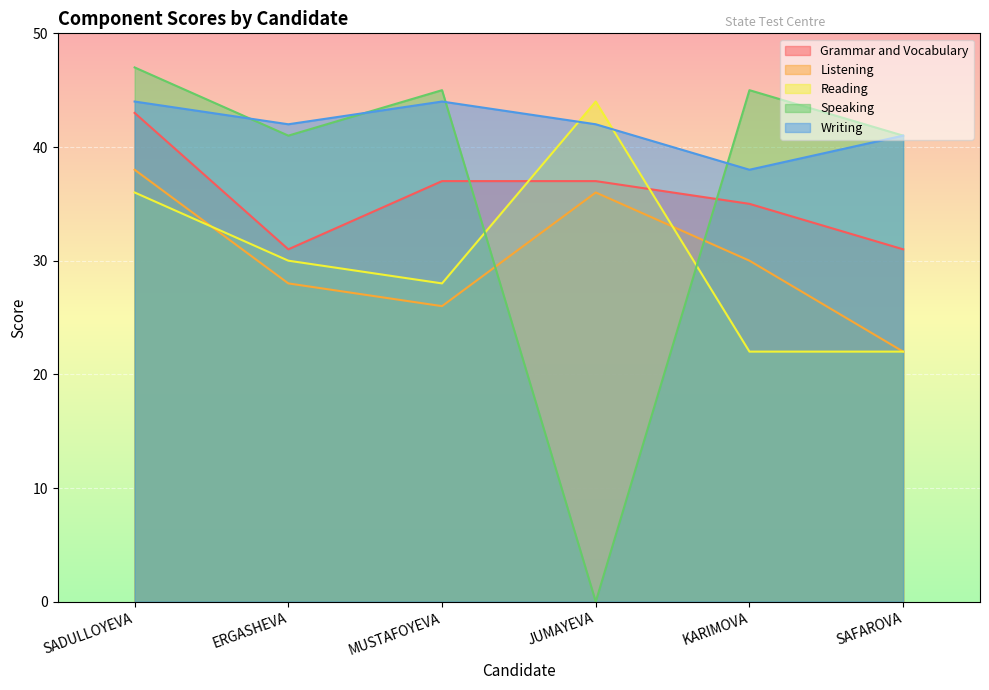

Between MUSTAFOYEVA and ERGASHEVA, which is larger?

MUSTAFOYEVA